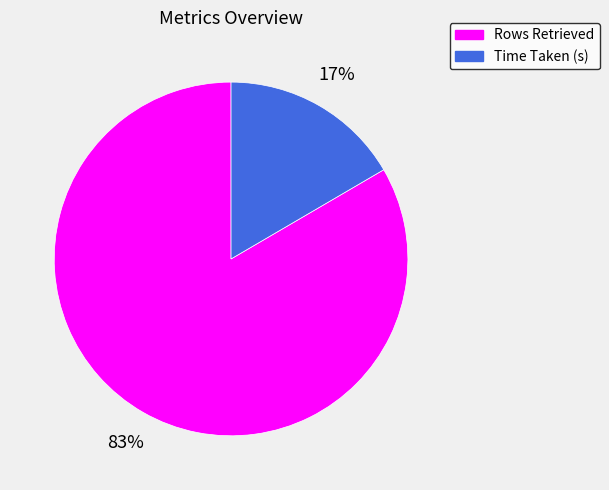

To the nearest percent, what is the combined percentage of Rows Retrieved and Time Taken (s)?

100%